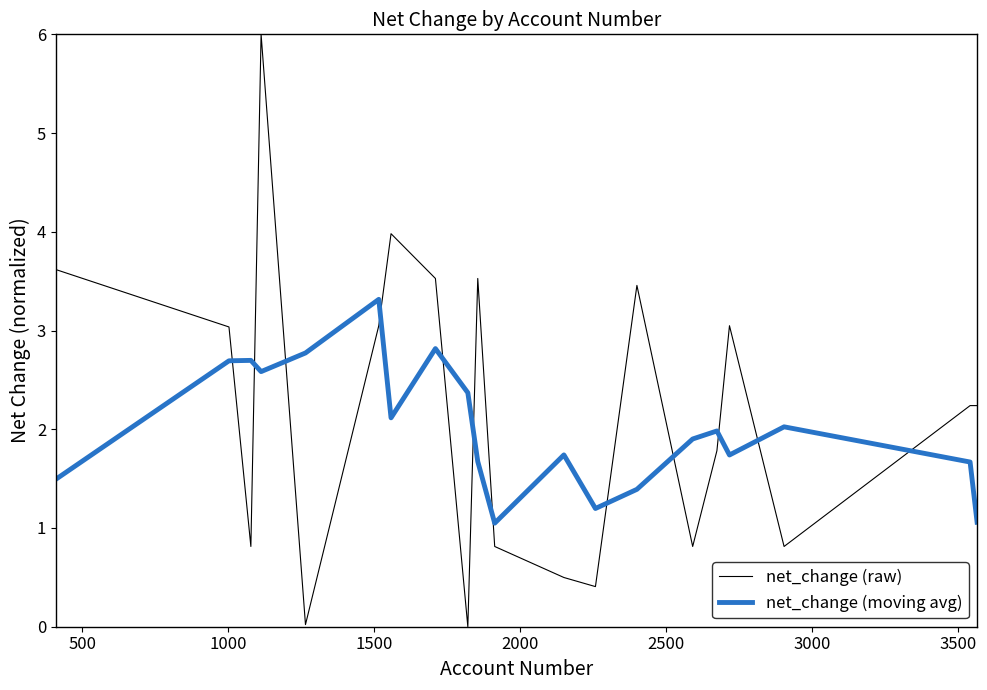

Which series has the largest range (max minus min)?

net_change (raw)